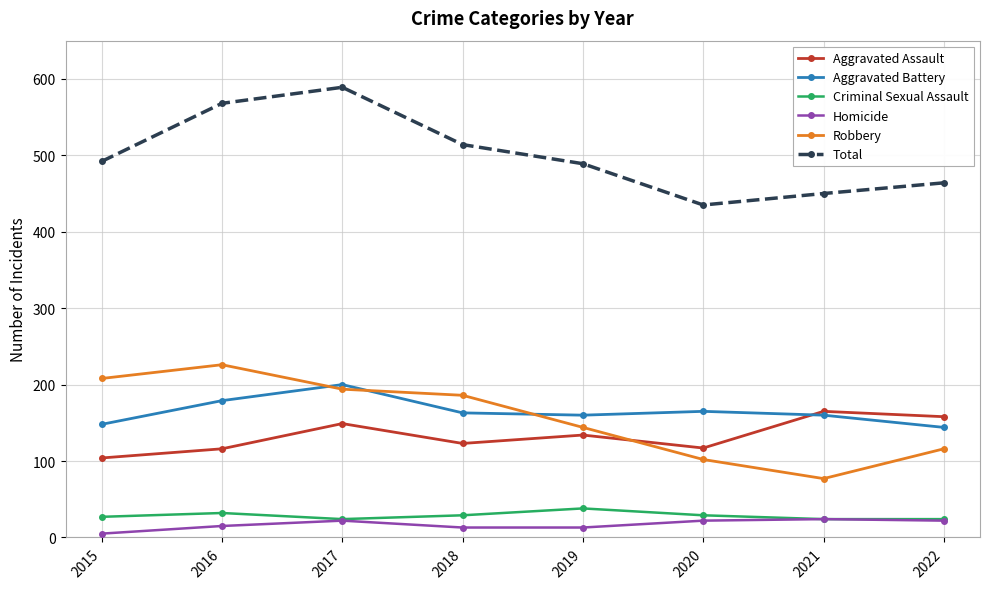

Which series changed the most between 2017 and 2022?

Total